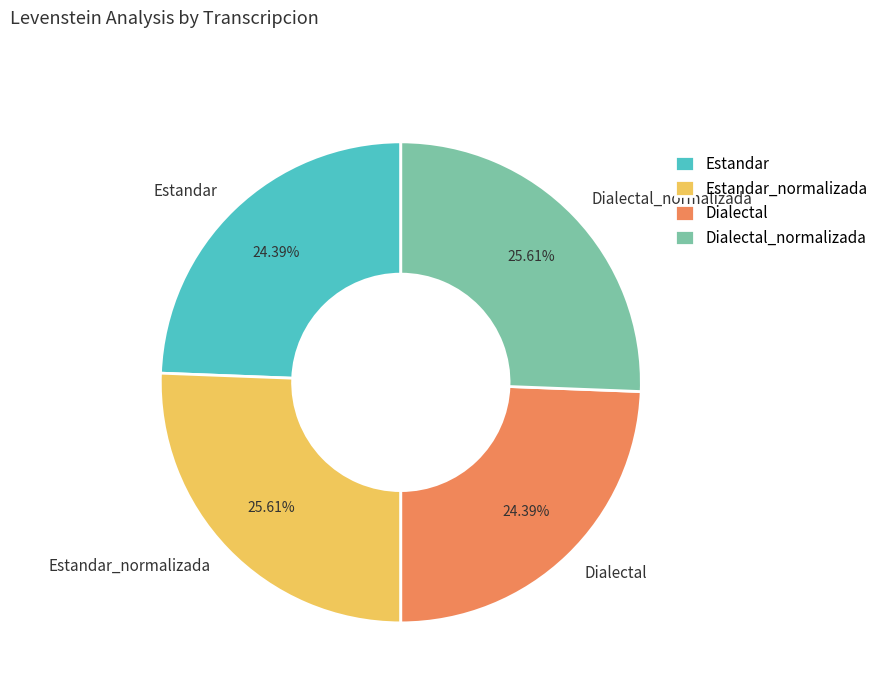

Approximately how many times larger is the value at Dialectal compared to Estandar?

1.0